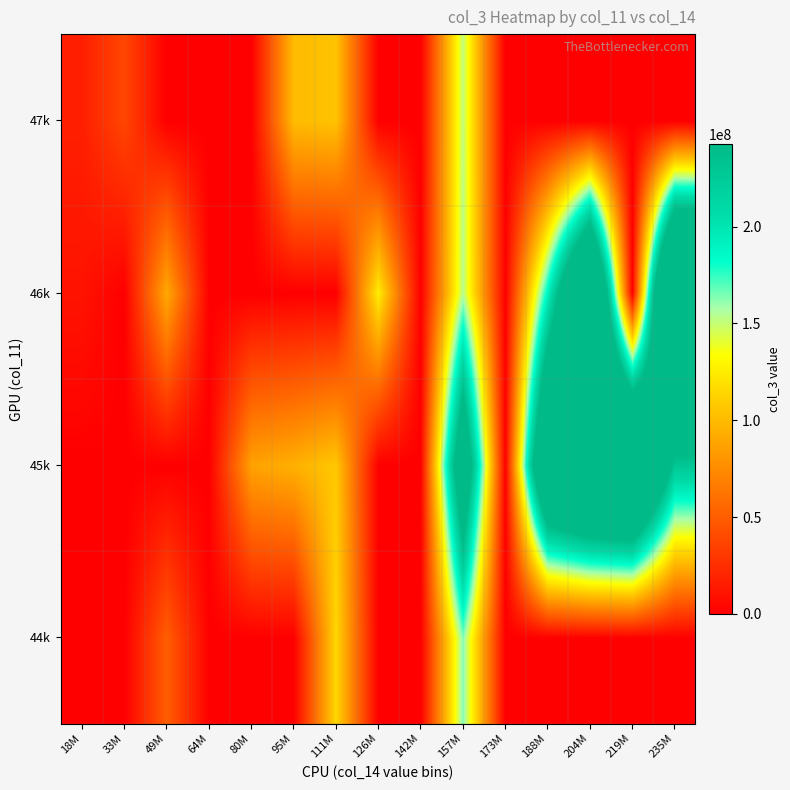

Which label corresponds to the largest value in the chart?

235M